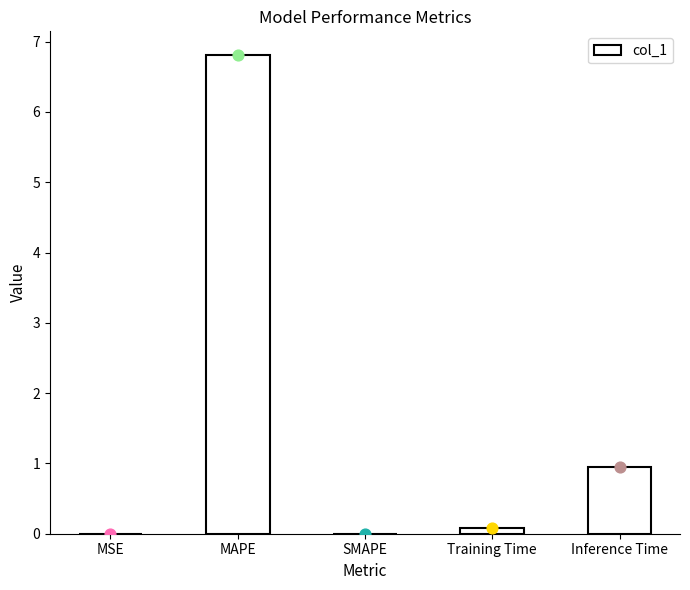

What is the change in value from MSE to Training Time?

+0.1